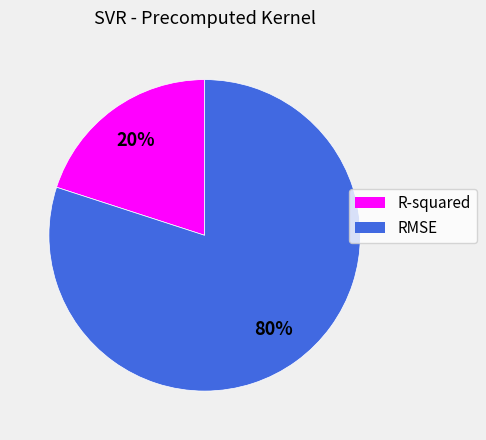

Does R-squared represent more than half of the total?

No